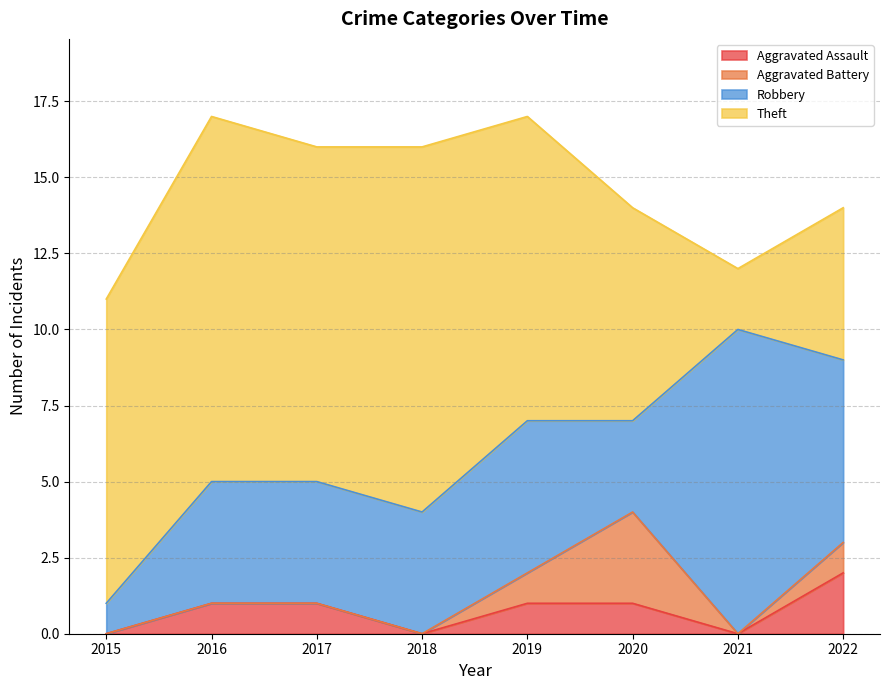

What is the average value of the Theft series?

9